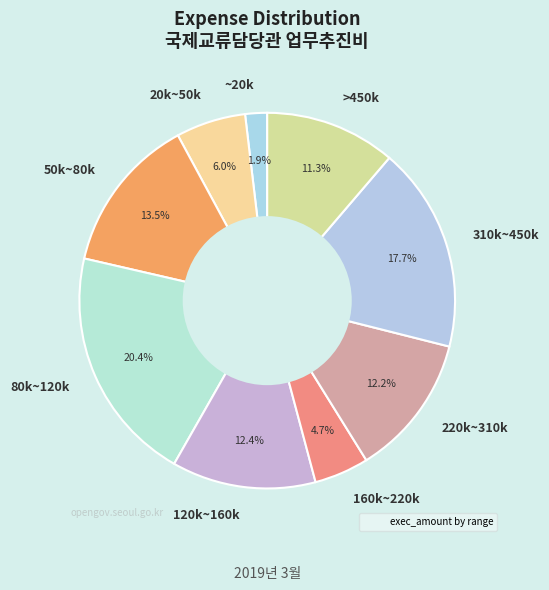

How much of the chart is everything except 160k~220k?

95.3%